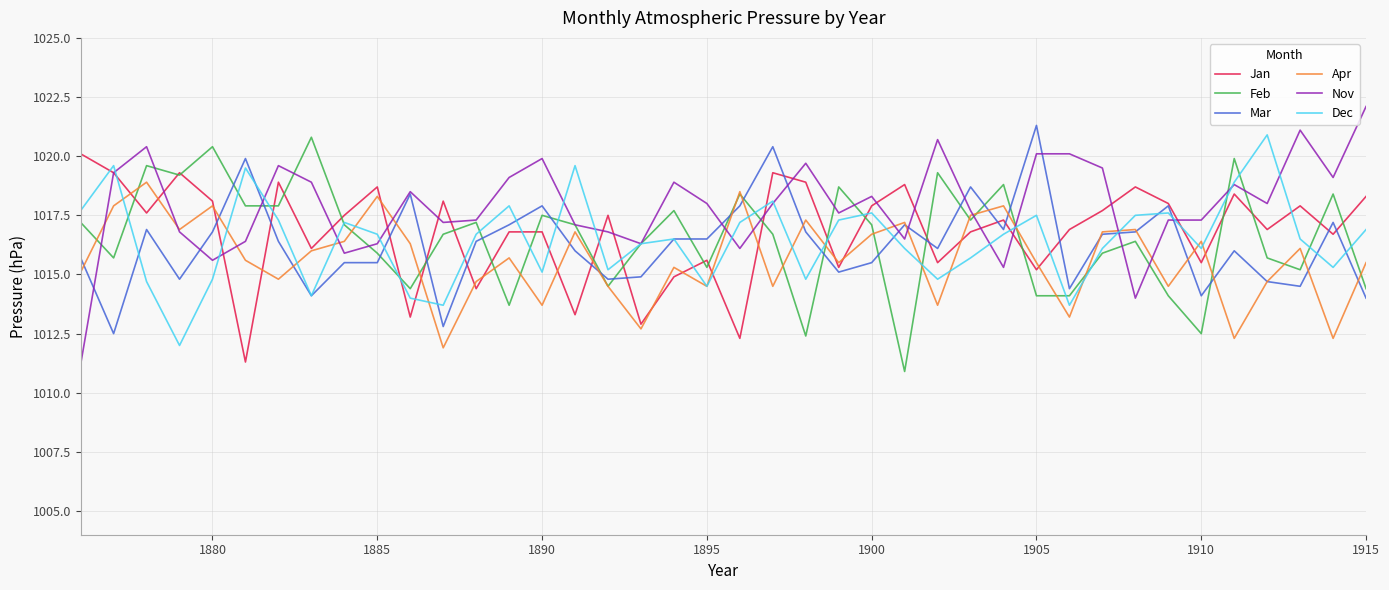

What are all the series names shown in the legend?

Jan, Feb, Mar, Apr, Nov, Dec